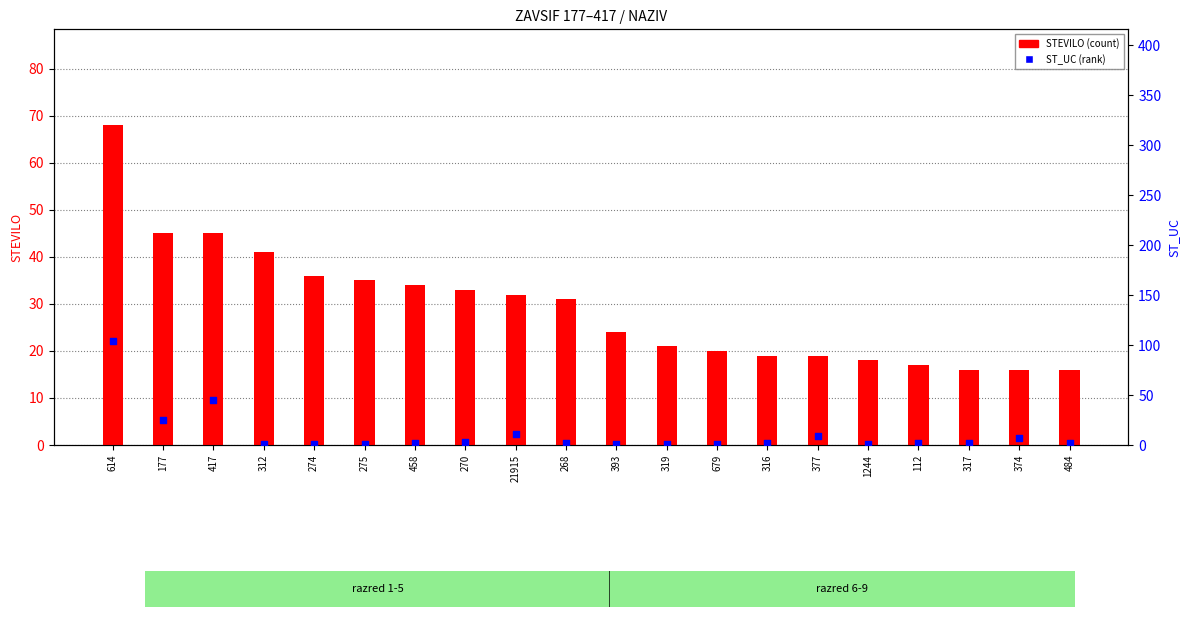

Which series contains the highest Y value?

ST_UC